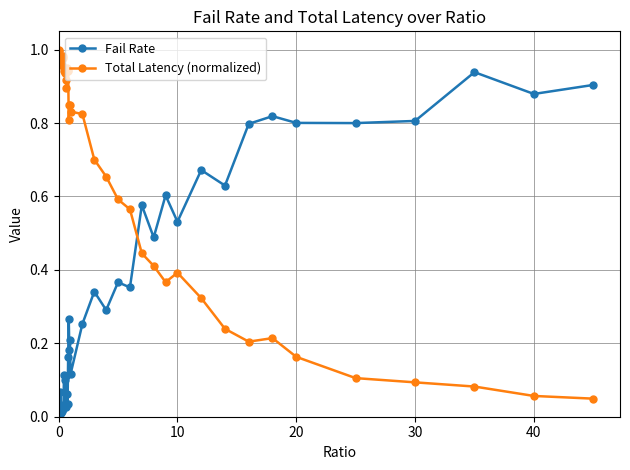

What is the sum of all Total Latency (normalized) values?

26.1